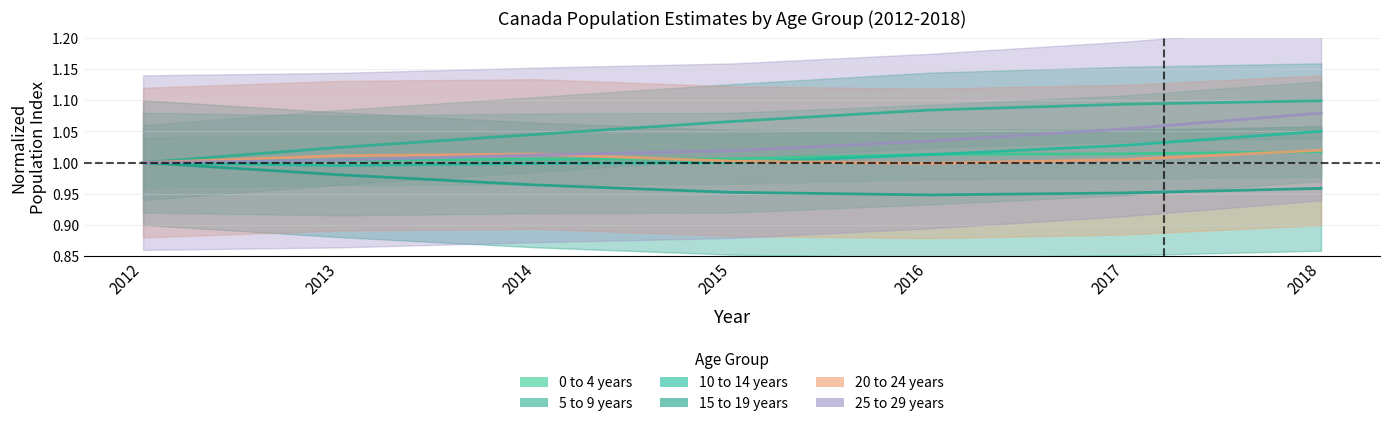

At which category is the sum across all series the highest?

2018